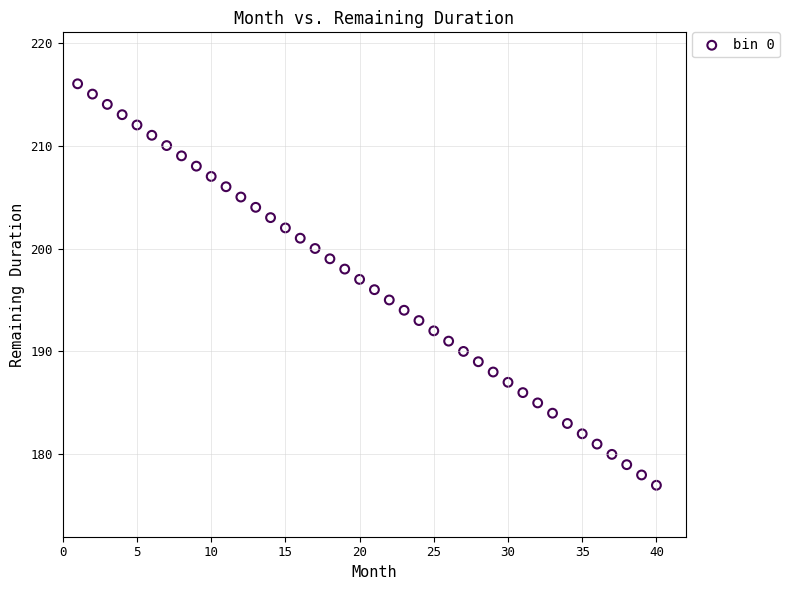

What is the range of X values (max minus min)?

39